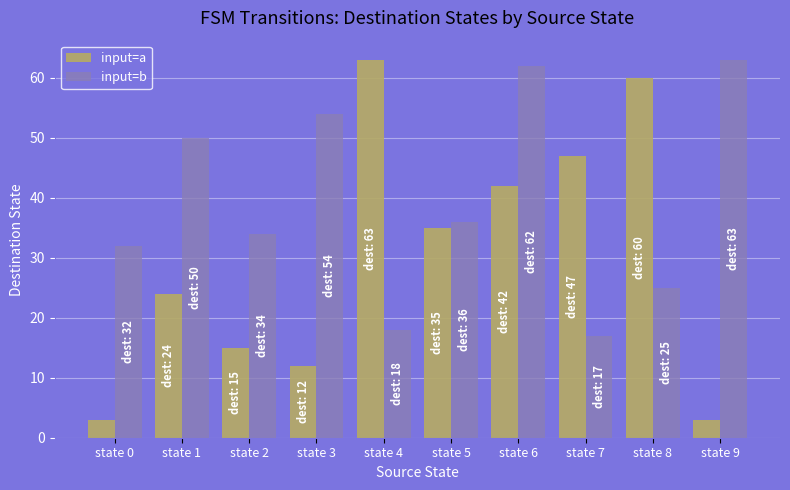

Read the input=a value at state 8, to the nearest 10.

60